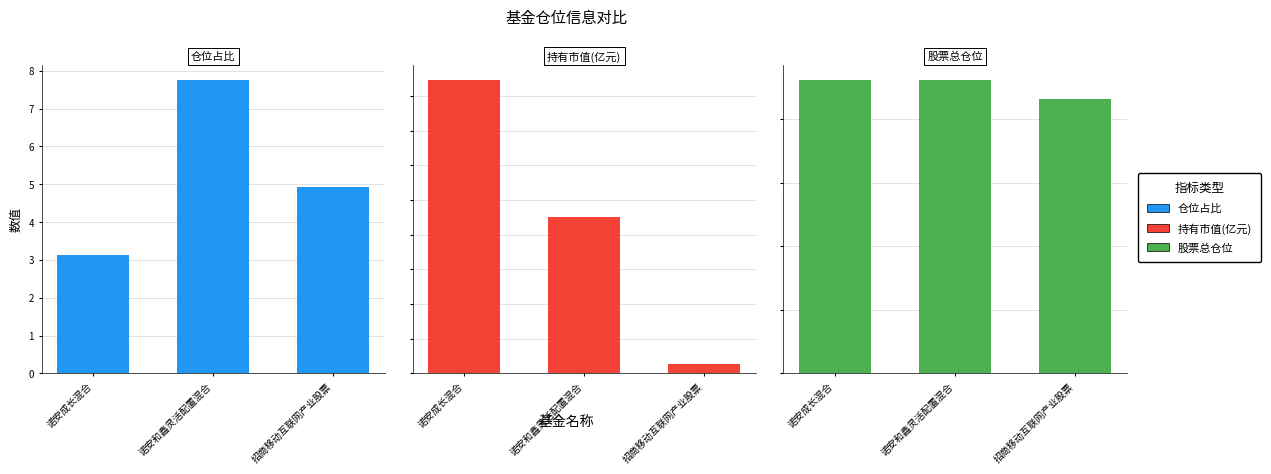

Between 诺安成长混合 and 诺安和鑫灵活配置混合, which is larger?

诺安和鑫灵活配置混合